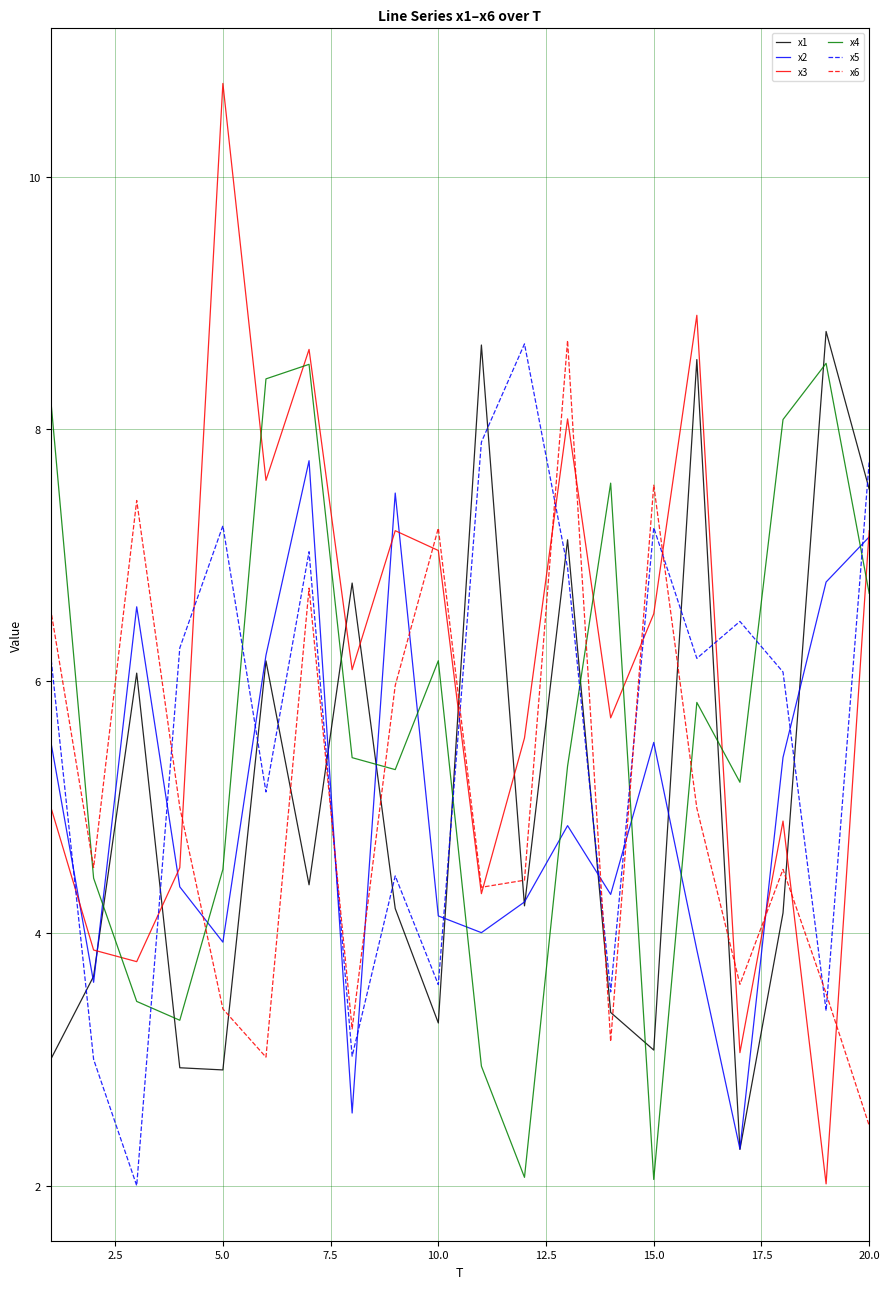

What is the highest value of the x1 series?

8.8